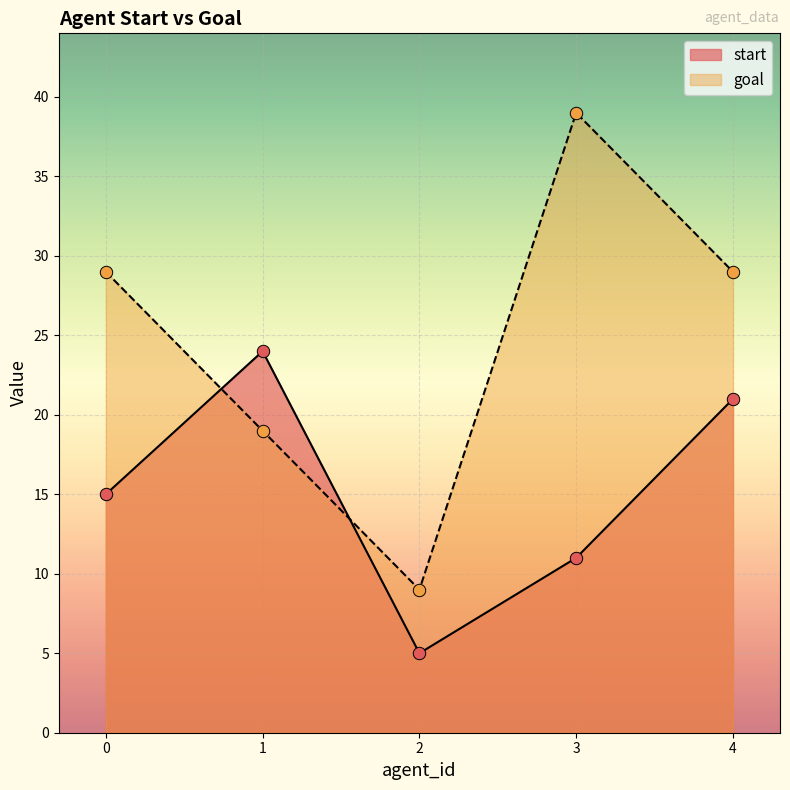

What are all the series names shown in the legend?

start, goal